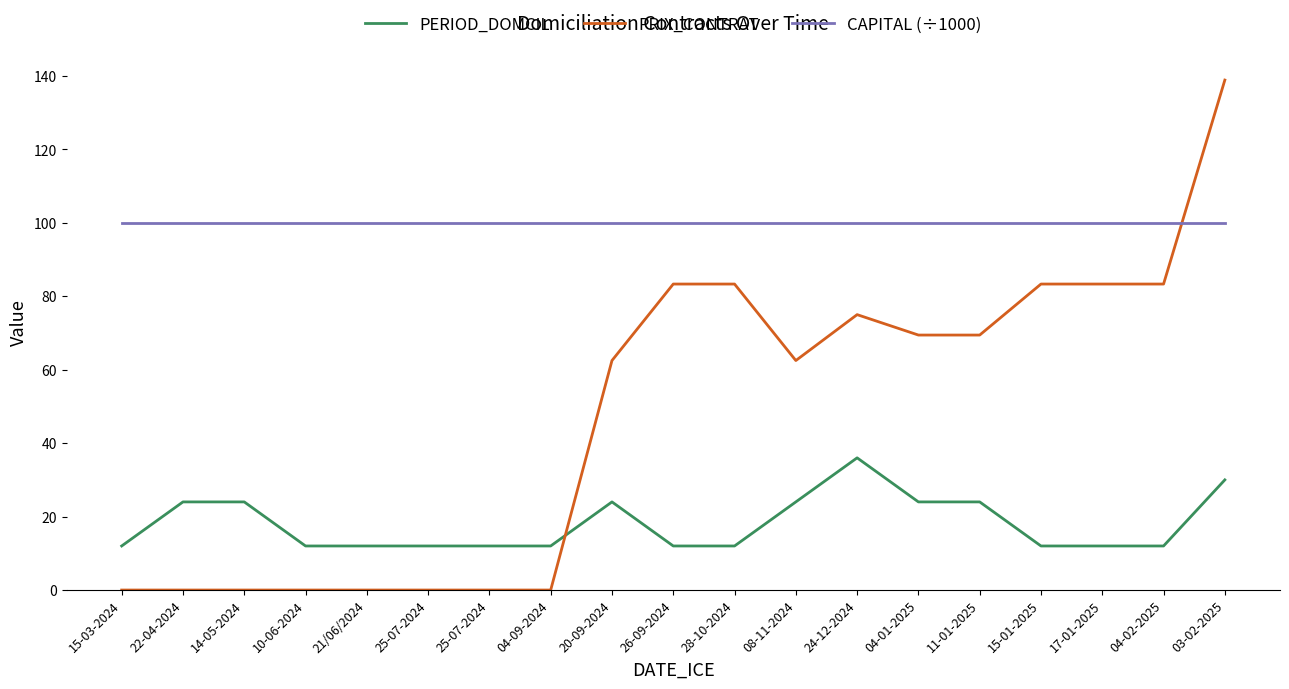

Does the chart display data point markers on the line(s)?

No